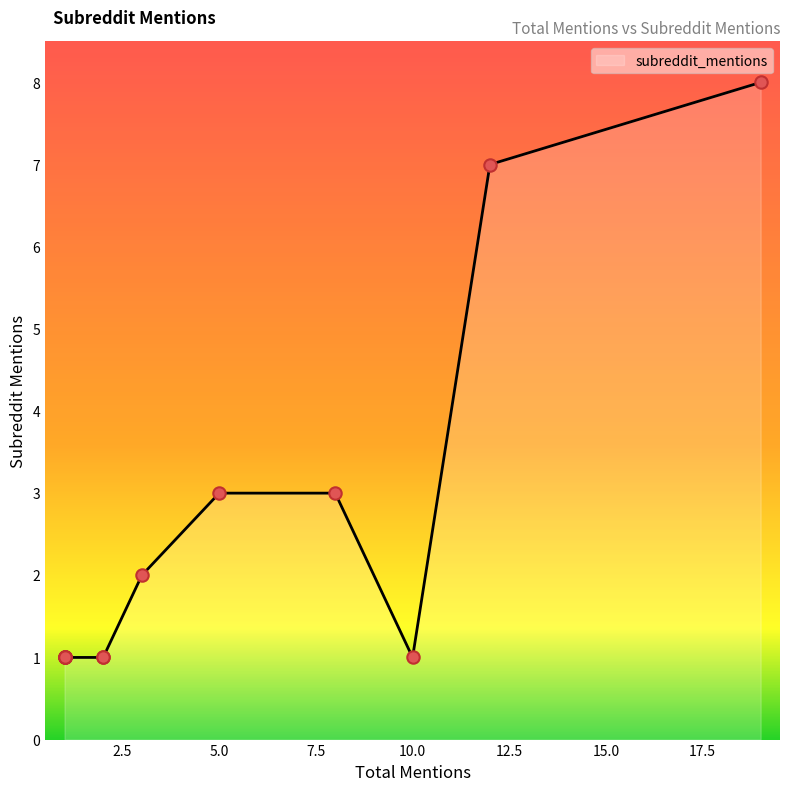

Between 1 and 5, which is larger?

5